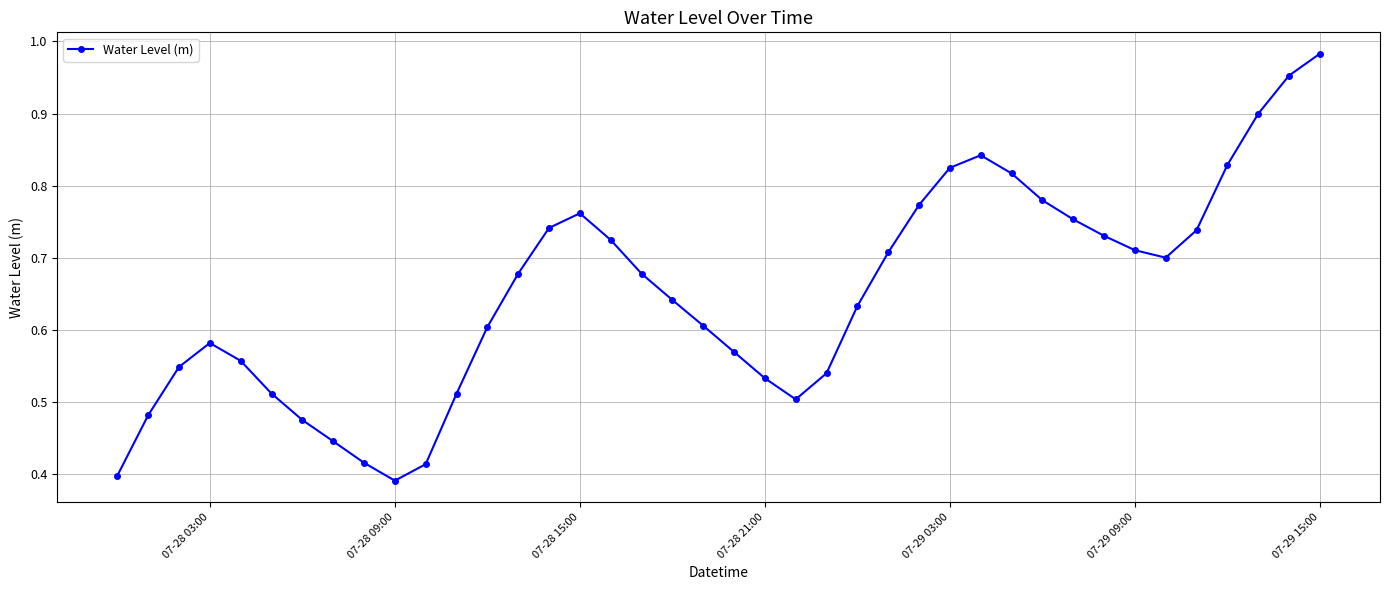

True or false: the data has more than 1 interior local peaks.

True